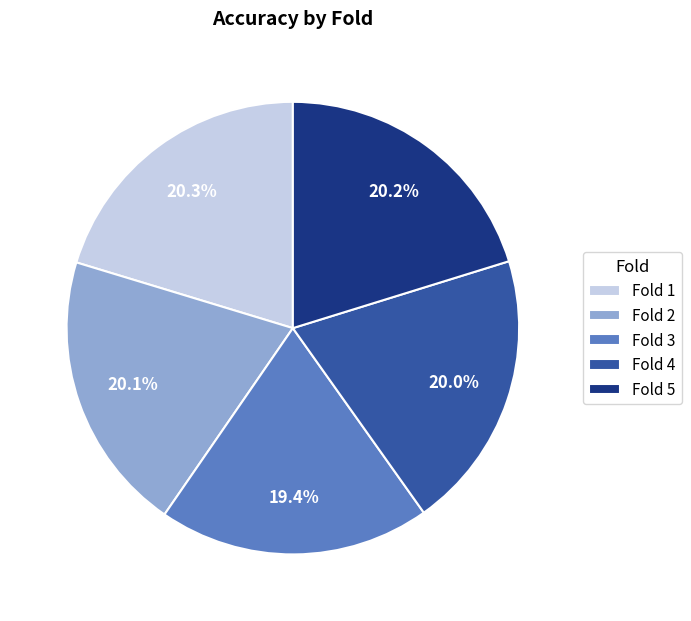

To the nearest percent, what is the combined percentage of Fold 5 and Fold 2?

40%